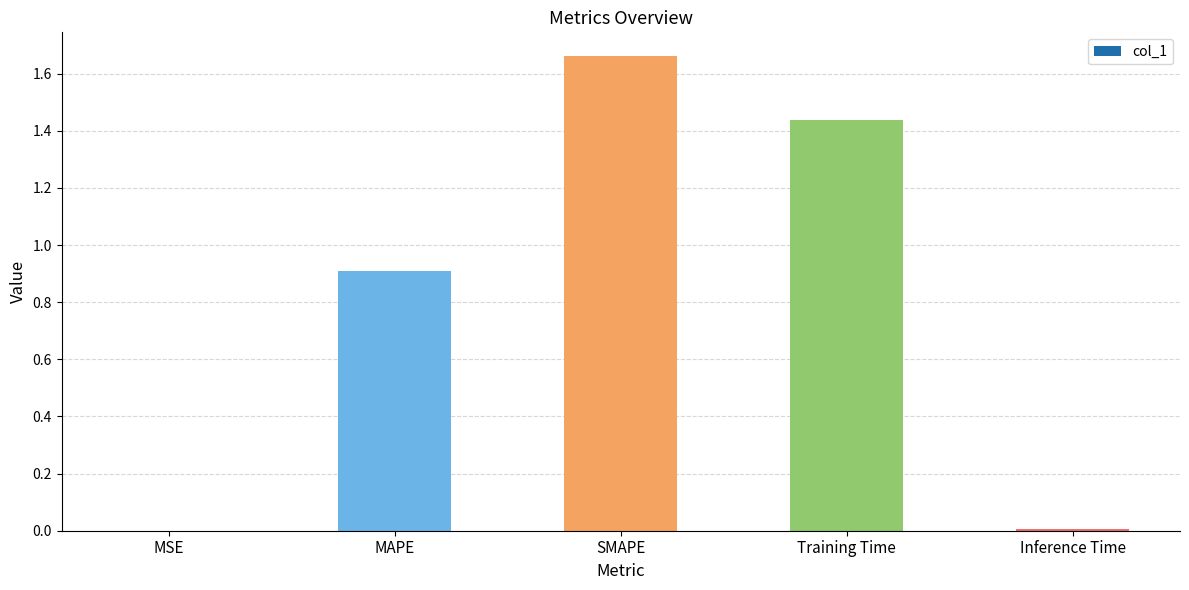

True or false: the data shows 0.6 at MAPE.

False